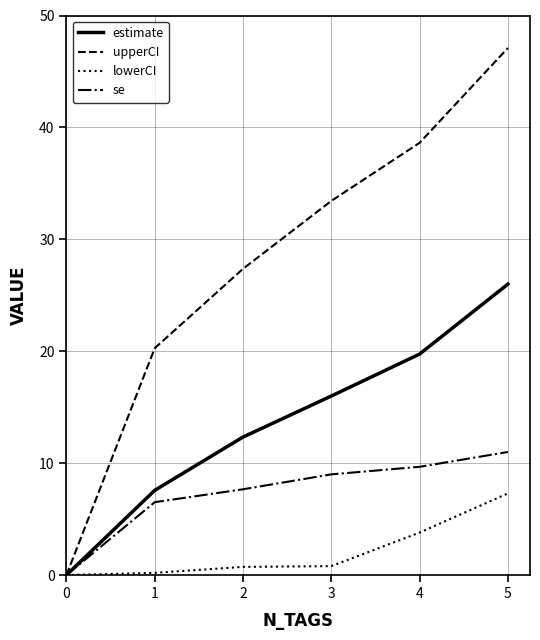

What is the highest value of the lowerCI series?

7.3